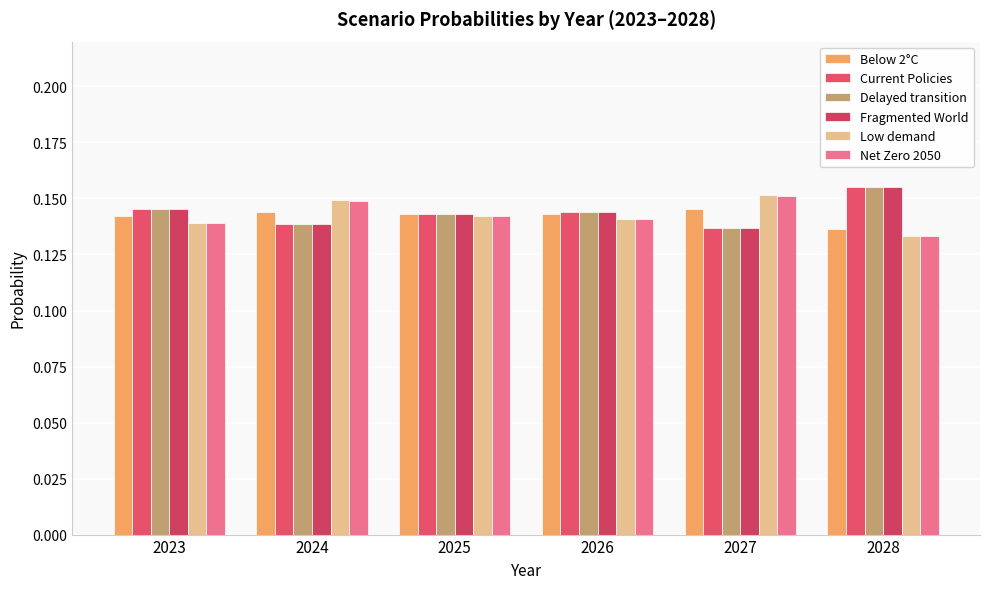

At which category does the chart reach its minimum across all series?

2028